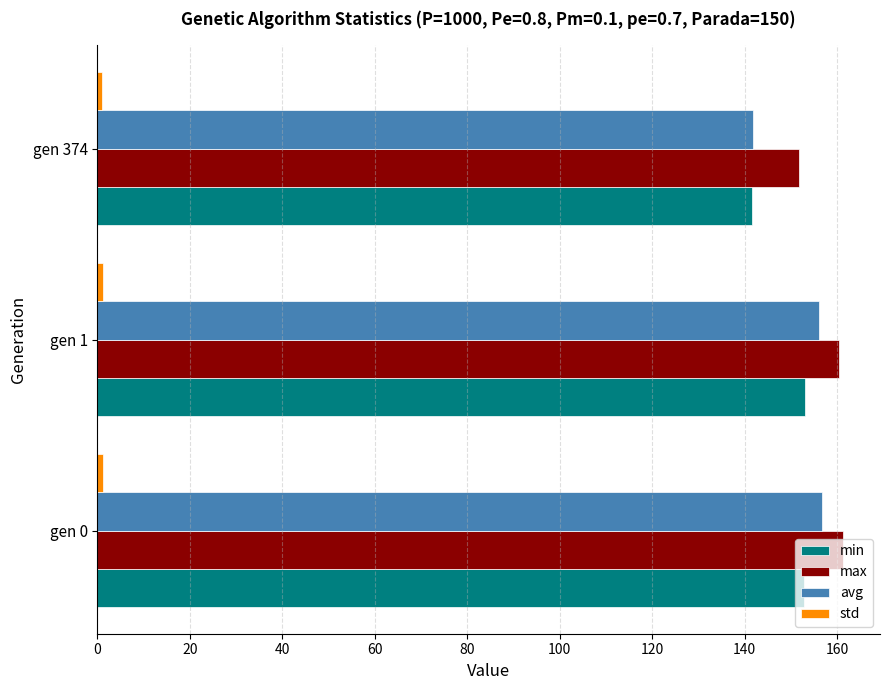

Is it true that avg equals 141.8 at gen 374?

True